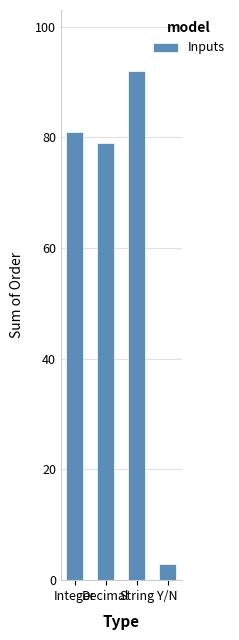

What is the value of the 2nd bar from the left?

79